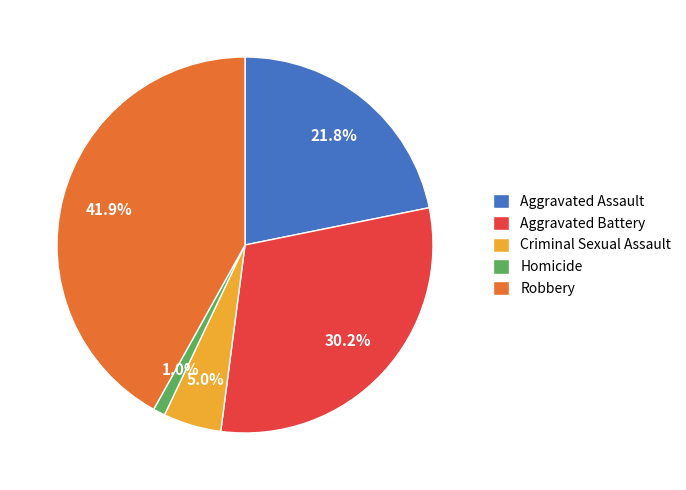

Is Homicide the majority of the pie?

No